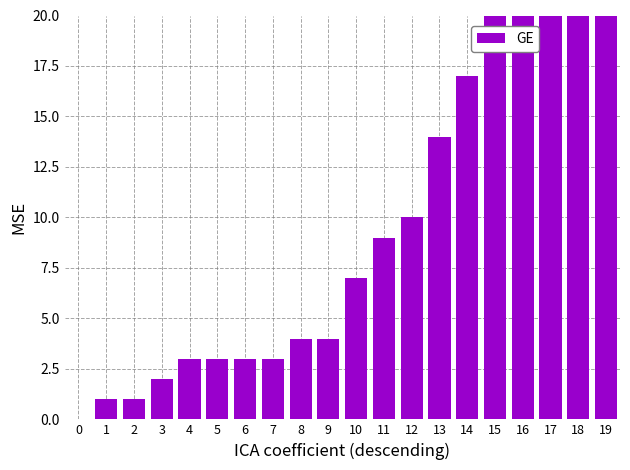

What is the greatest value displayed?

73